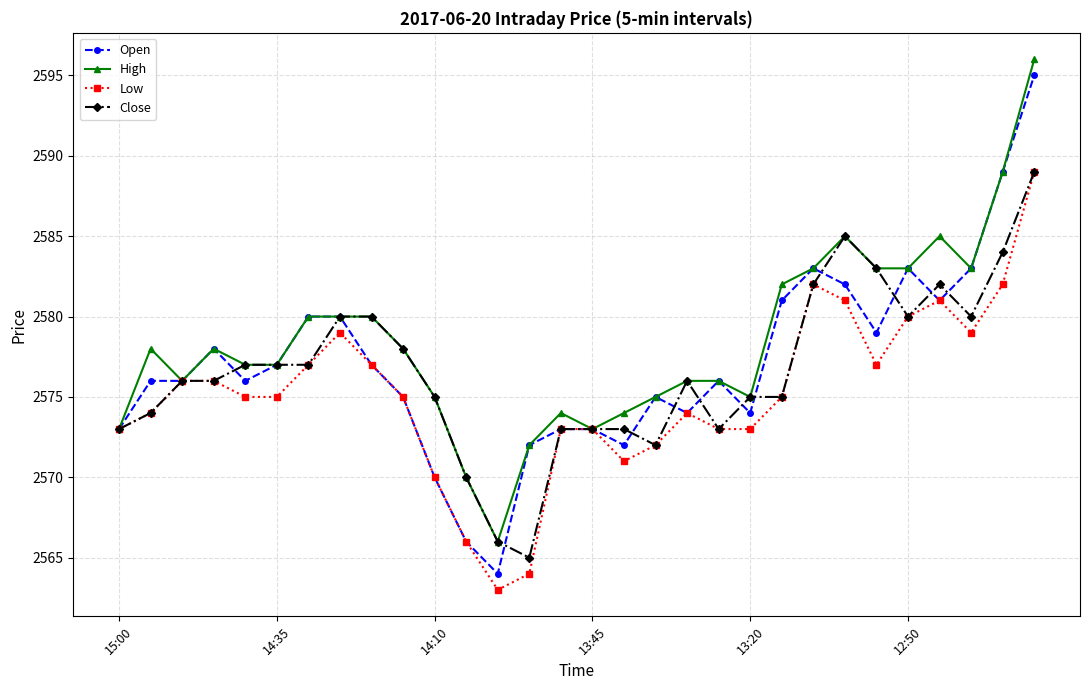

What is the lowest value of the Close series?

2565